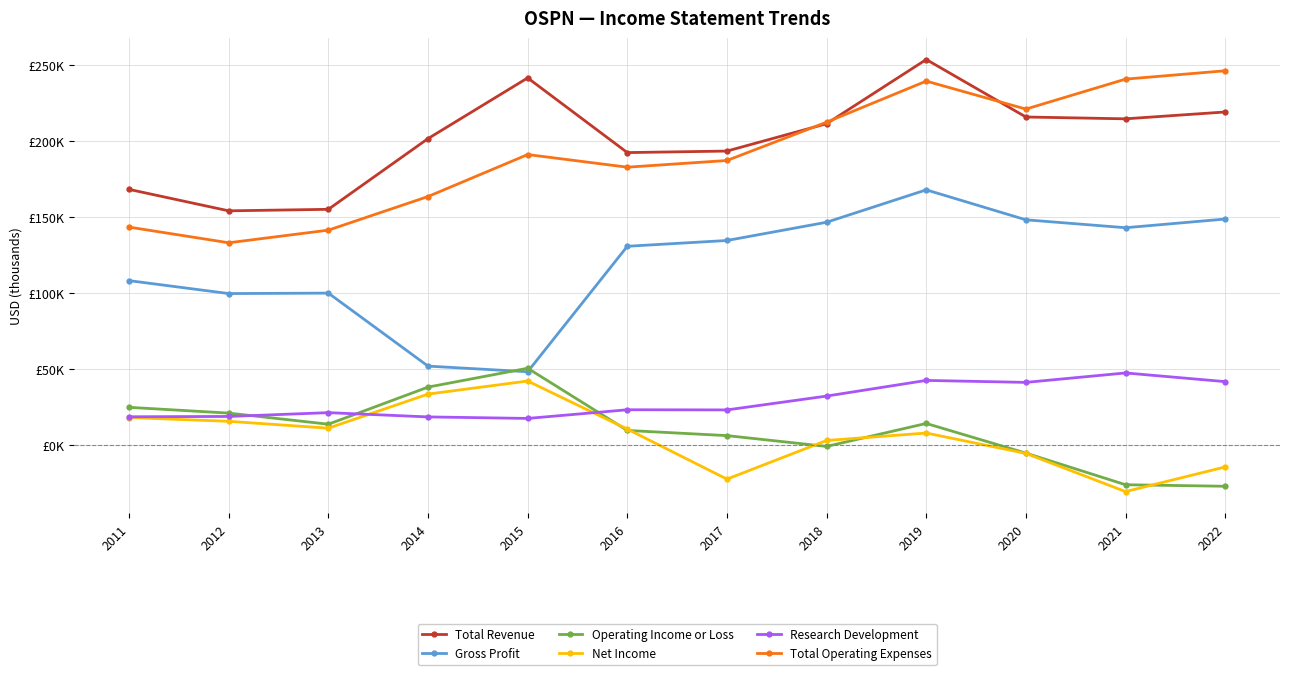

How many categories are shown in the chart?

12